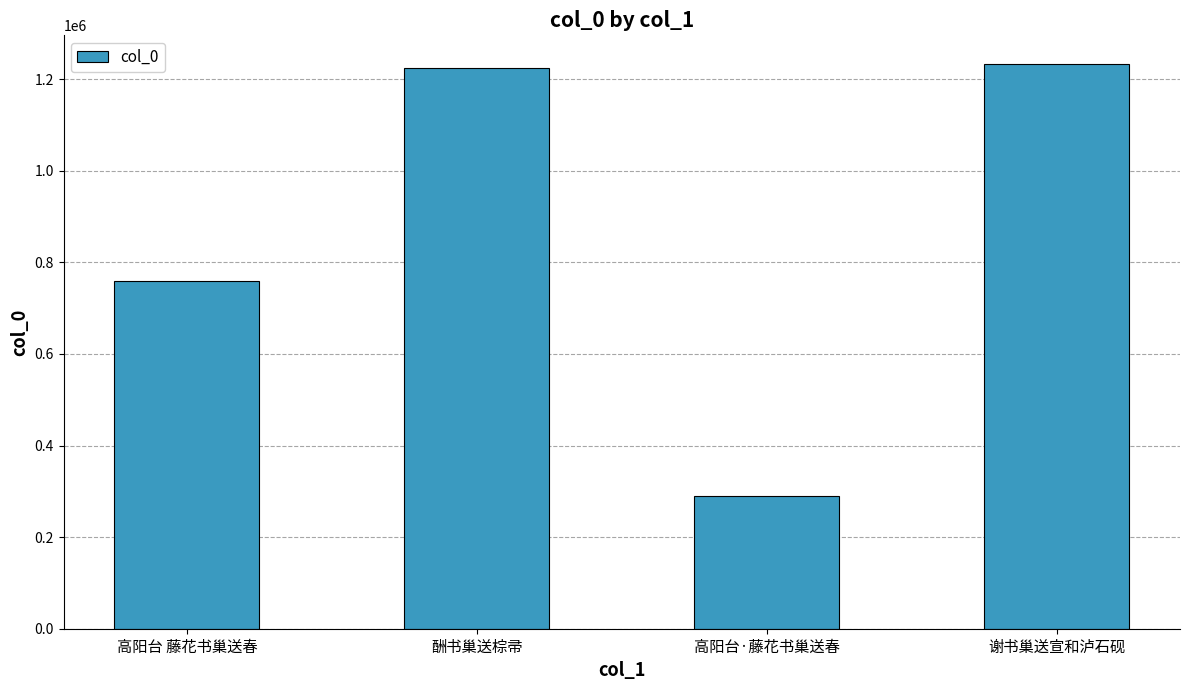

What is the approximate value at 酬书巢送棕帚, to the nearest 10?

1223860